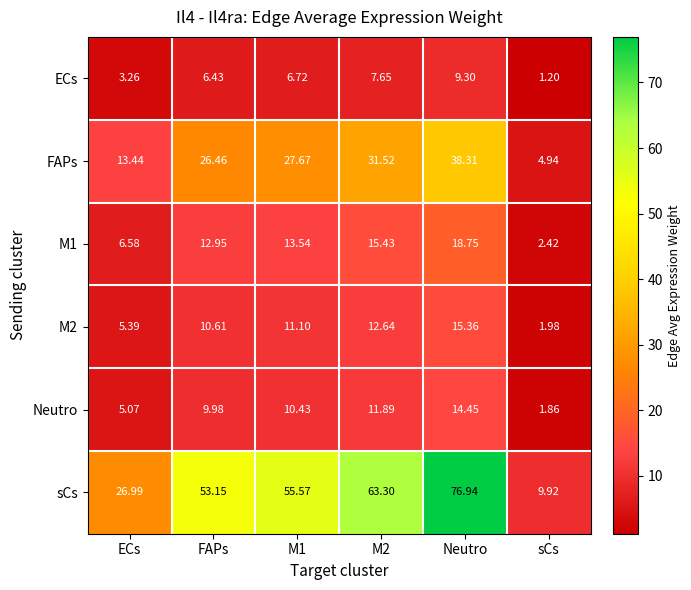

What is the total value across all series at FAPs?

119.6